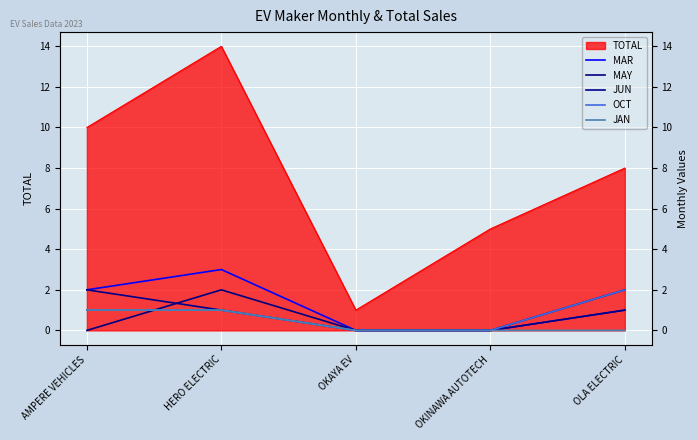

Rank the series at AMPERE VEHICLES from lowest to highest value.

MAY, OCT, JAN, MAR, JUN